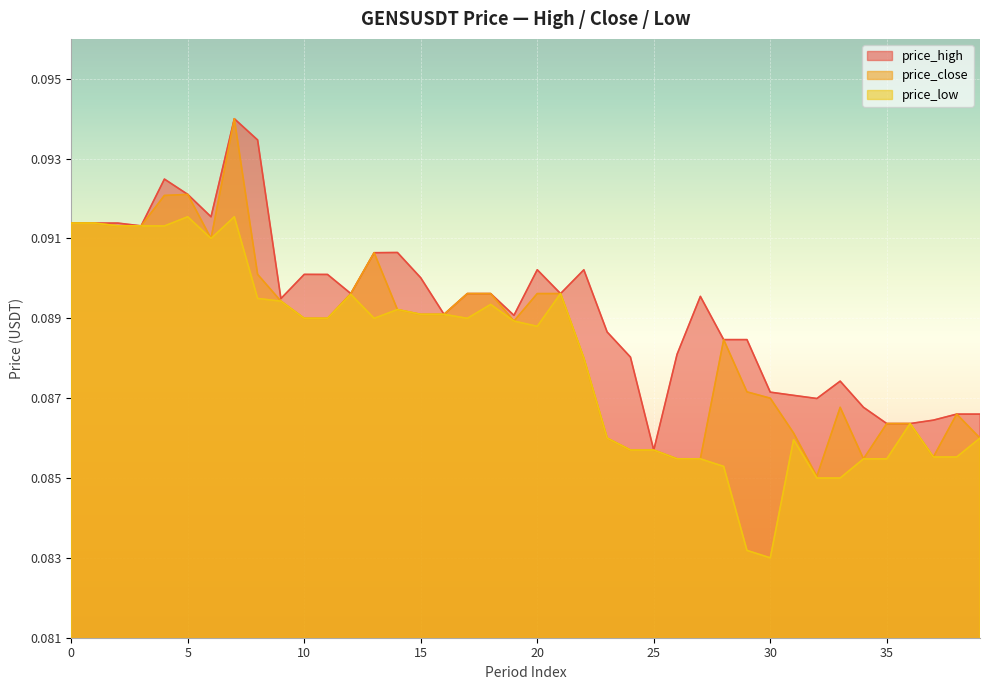

Which category has the highest value in the price_low series?

5